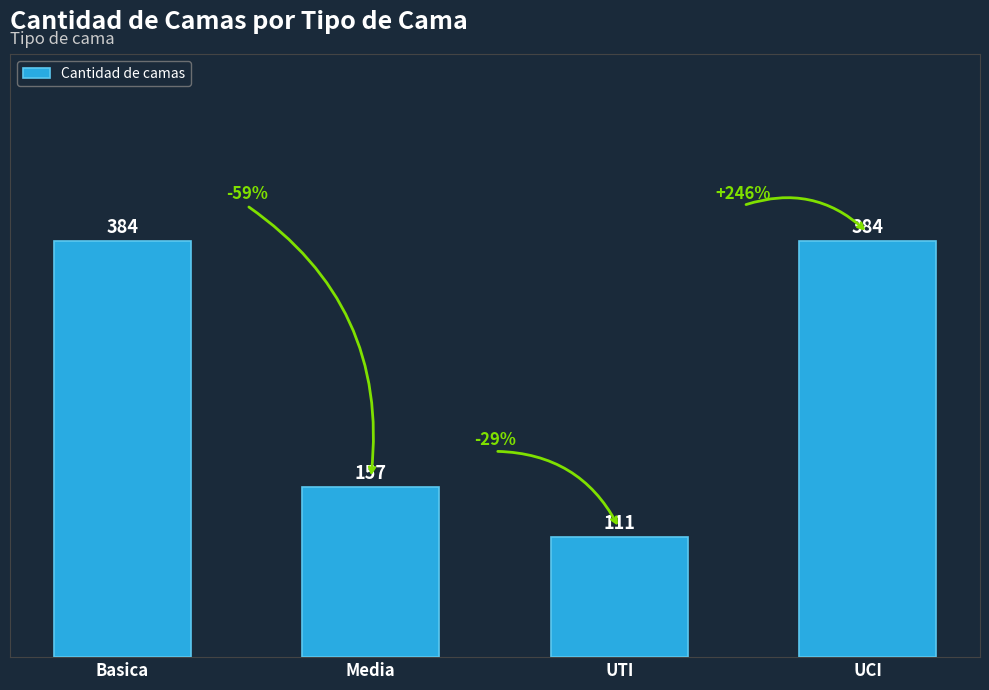

What is the sum of the values at Media and UCI?

541